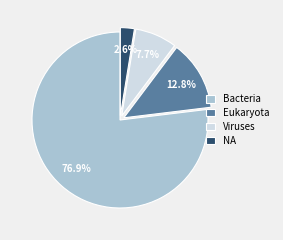

What is the largest slice in the pie chart?

Bacteria